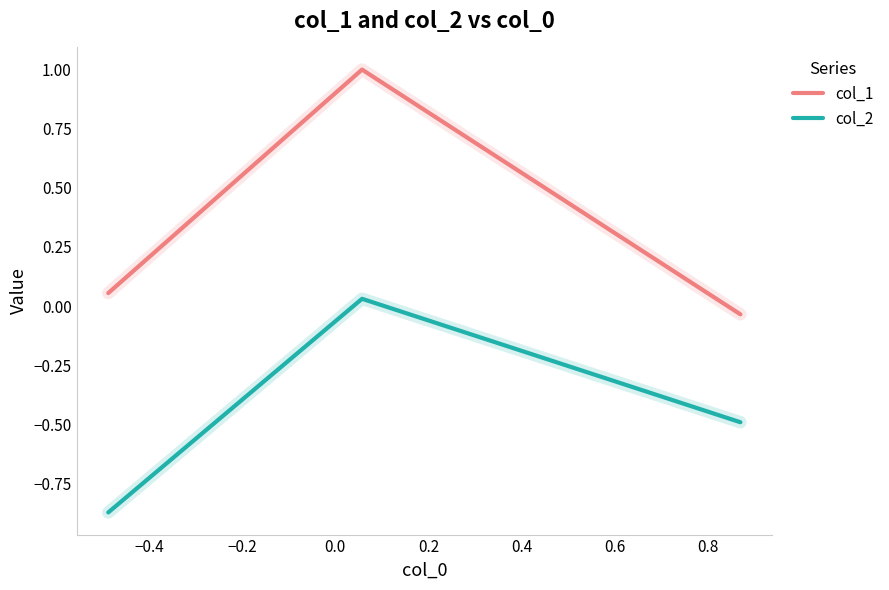

What is the sum of all col_2 values?

-1.3